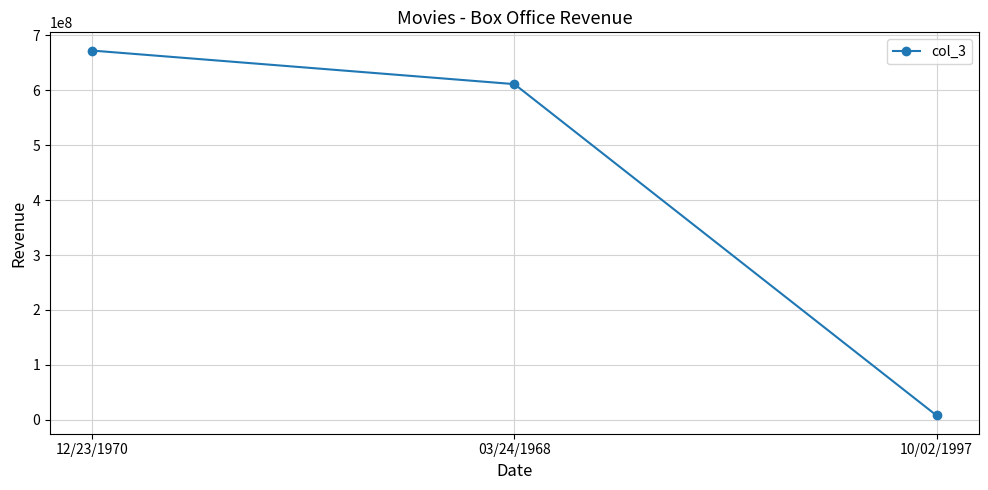

Reading left to right, transcribe all the data shown in this chart.

12/23/1970=672312312	03/24/1968=611232342	10/02/1997=7896790